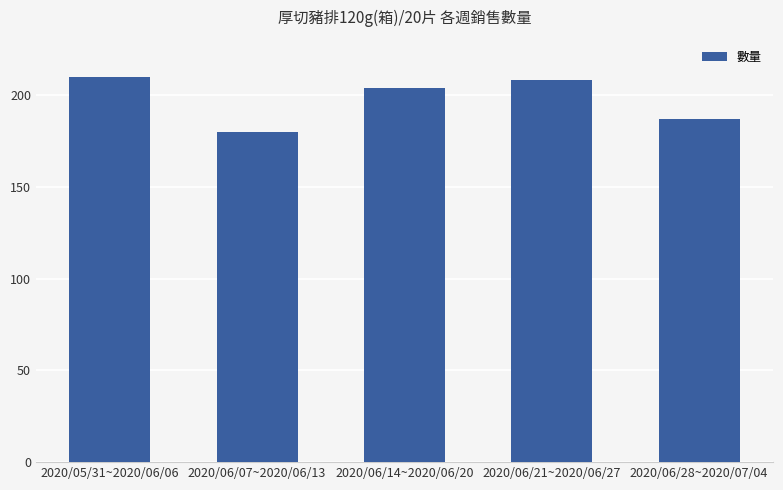

List the labels in order of value, smallest first.

2020/06/07~2020/06/13, 2020/06/28~2020/07/04, 2020/06/14~2020/06/20, 2020/06/21~2020/06/27, 2020/05/31~2020/06/06